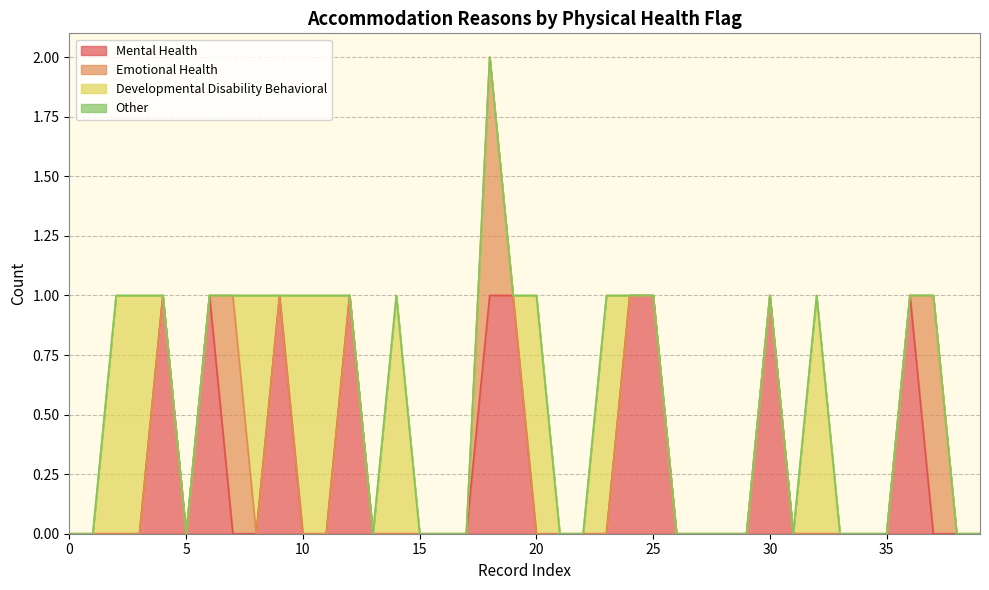

True or false: reason_mental_health and reason_developmental_disability_behavioral cross at least once.

True